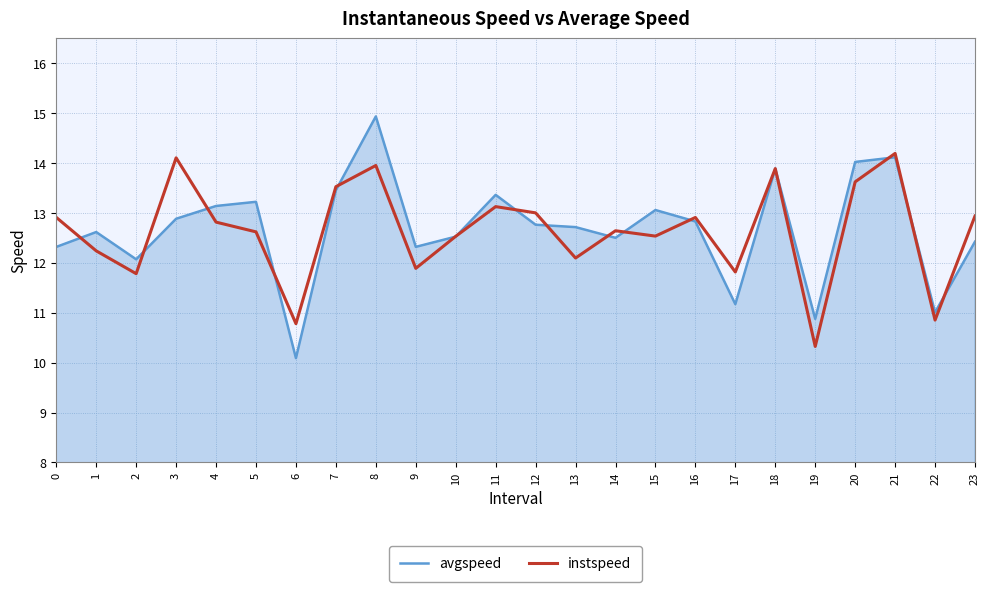

What is the spread (max minus min) of values at 3?

1.2